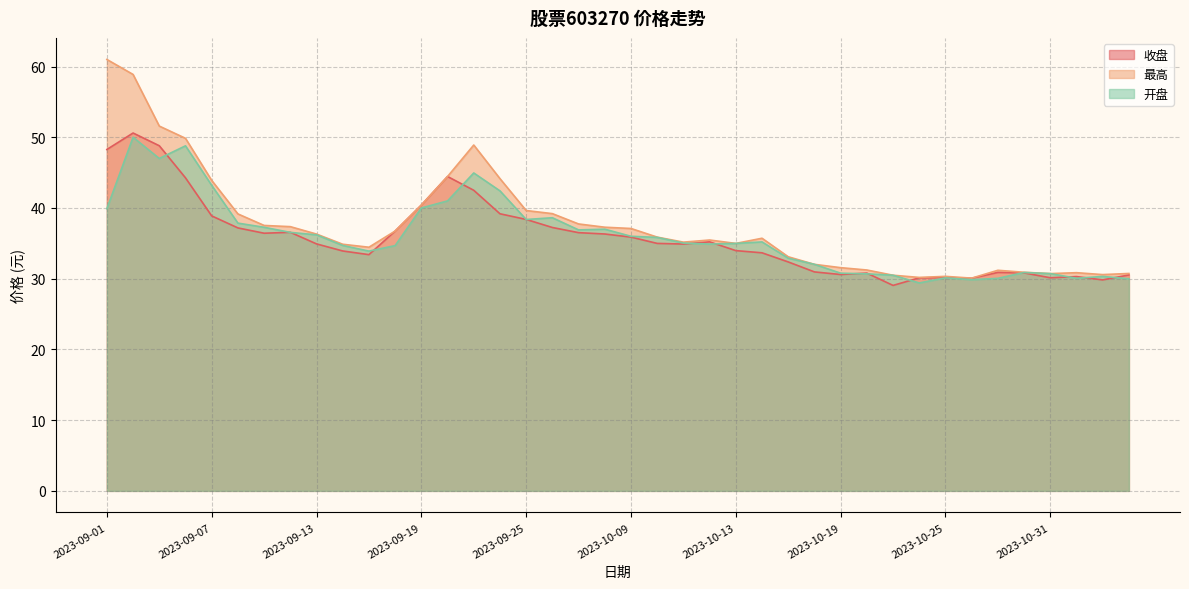

Between 2023-09-20 and 2023-10-26, which is larger?

2023-09-20